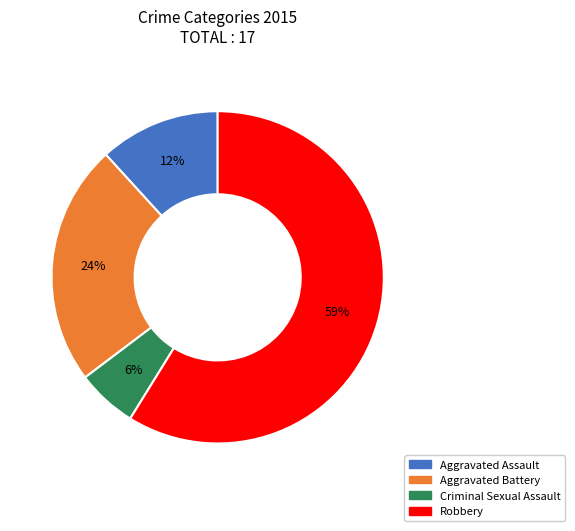

Is the sum of Aggravated Battery and Robbery greater than half?

Yes